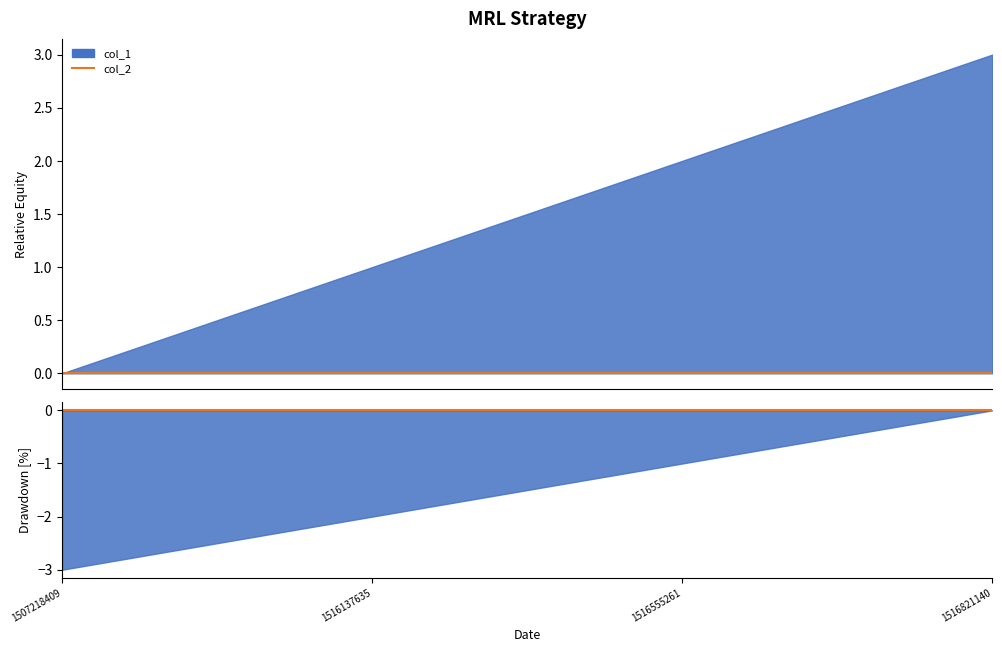

Reading left to right, extract all data points from this chart.

col_1: 1507218409=0	1516137635=1	1516555261=2	1516821140=3
col_2: 1507218409=0	1516137635=0	1516555261=0	1516821140=0